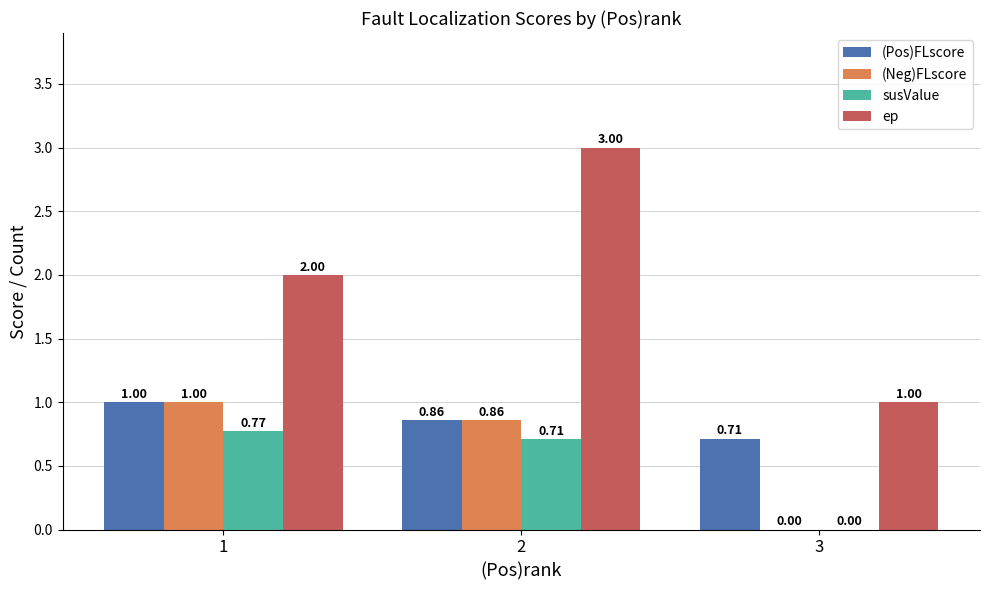

How many groups of bars are there?

3